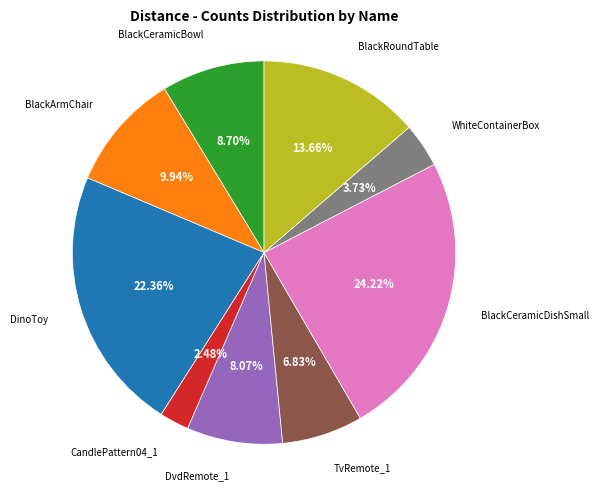

To the nearest percent, what percentage of the pie is BlackCeramicBowl?

9%